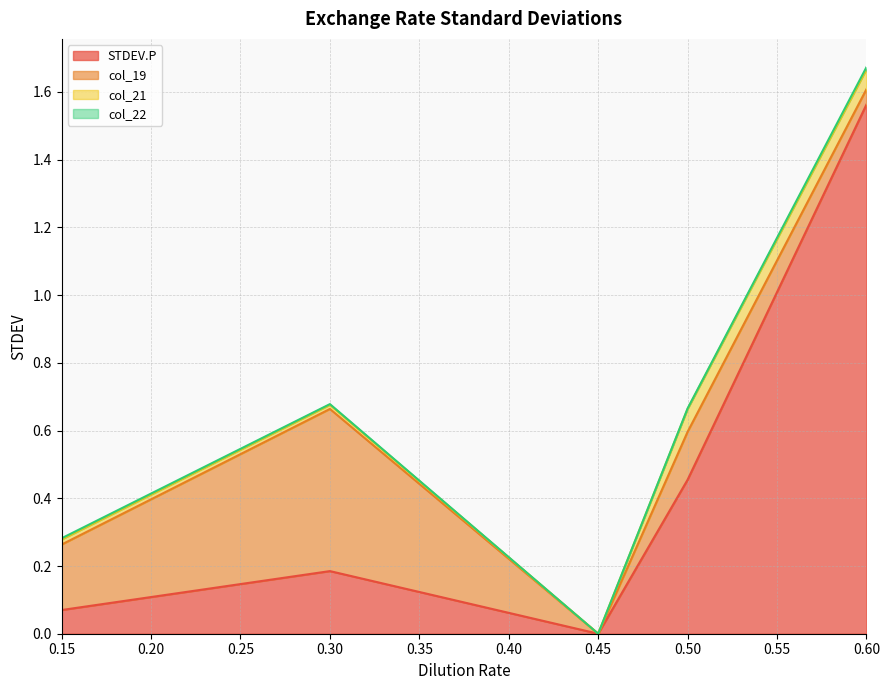

How many lines are shown in the chart?

4